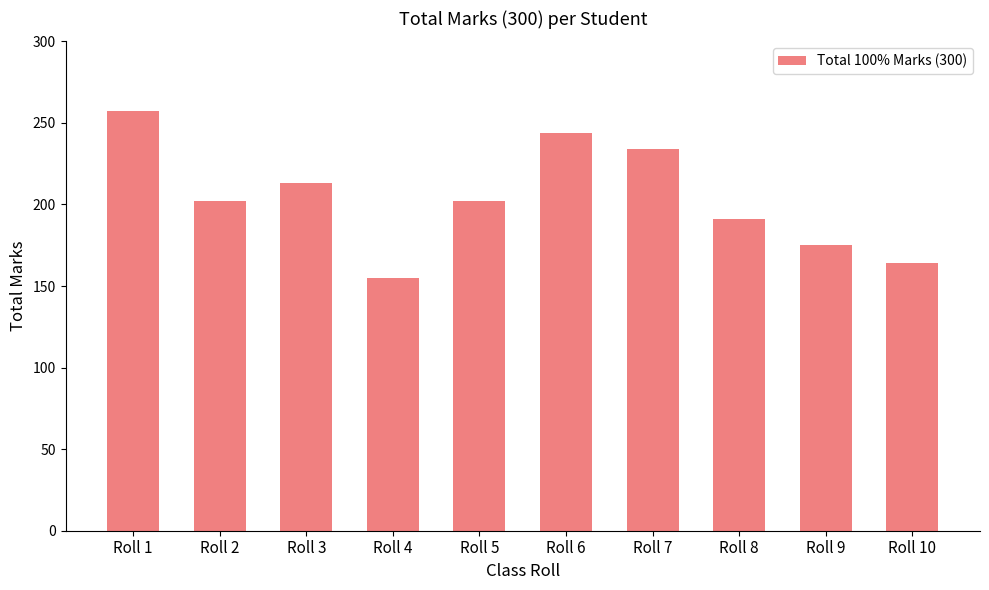

What is the approximate value at Roll 4?

155